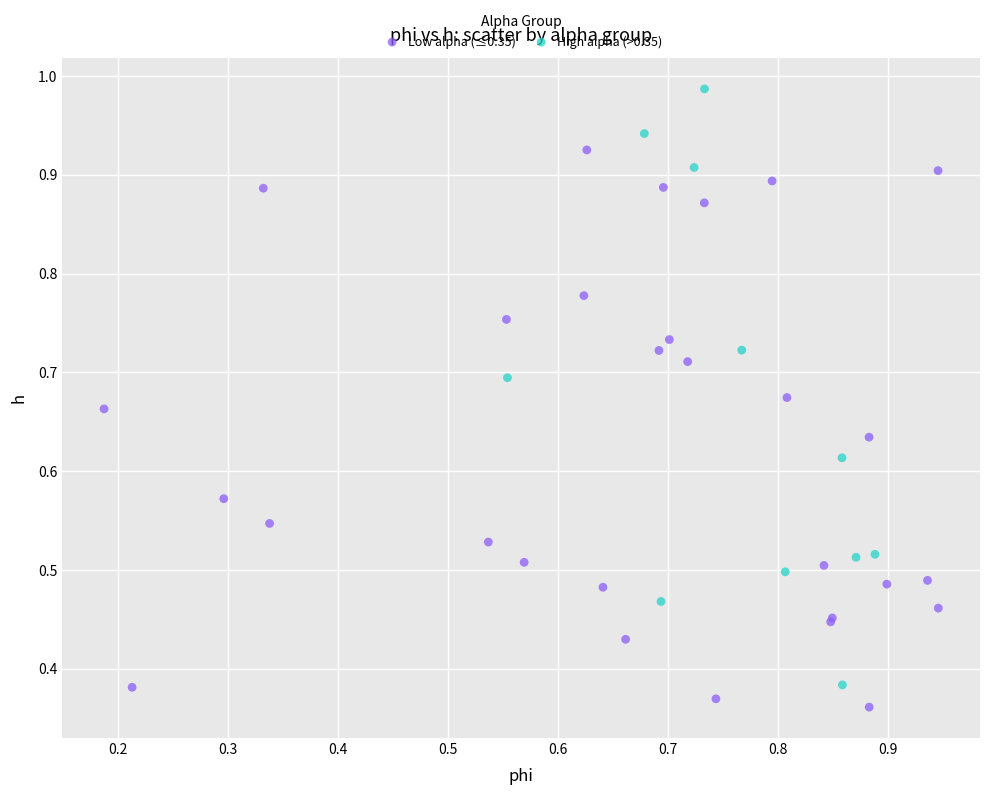

Which series has the largest Y range (max minus min)?

High alpha (>0.35)